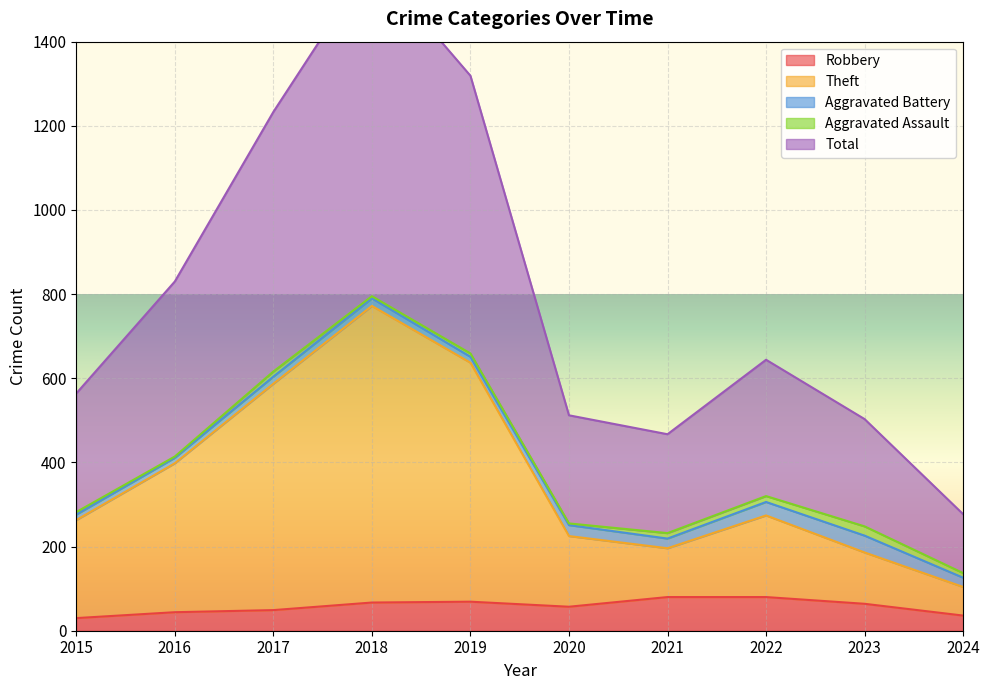

What is the difference between the highest and lowest values at 2018?

1525